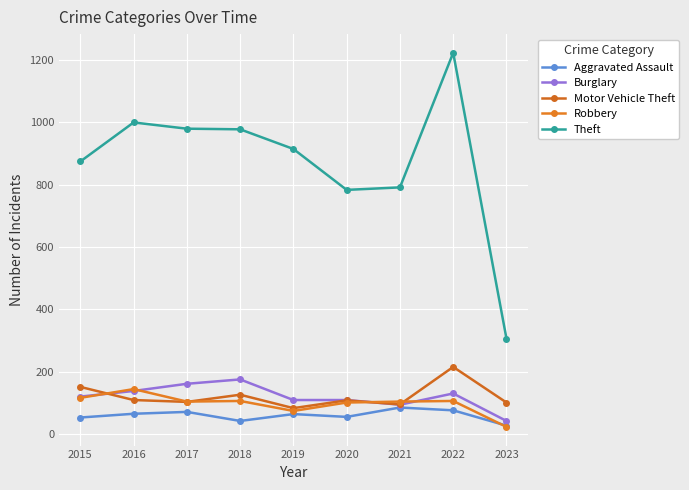

What is the maximum value for Motor Vehicle Theft?

216